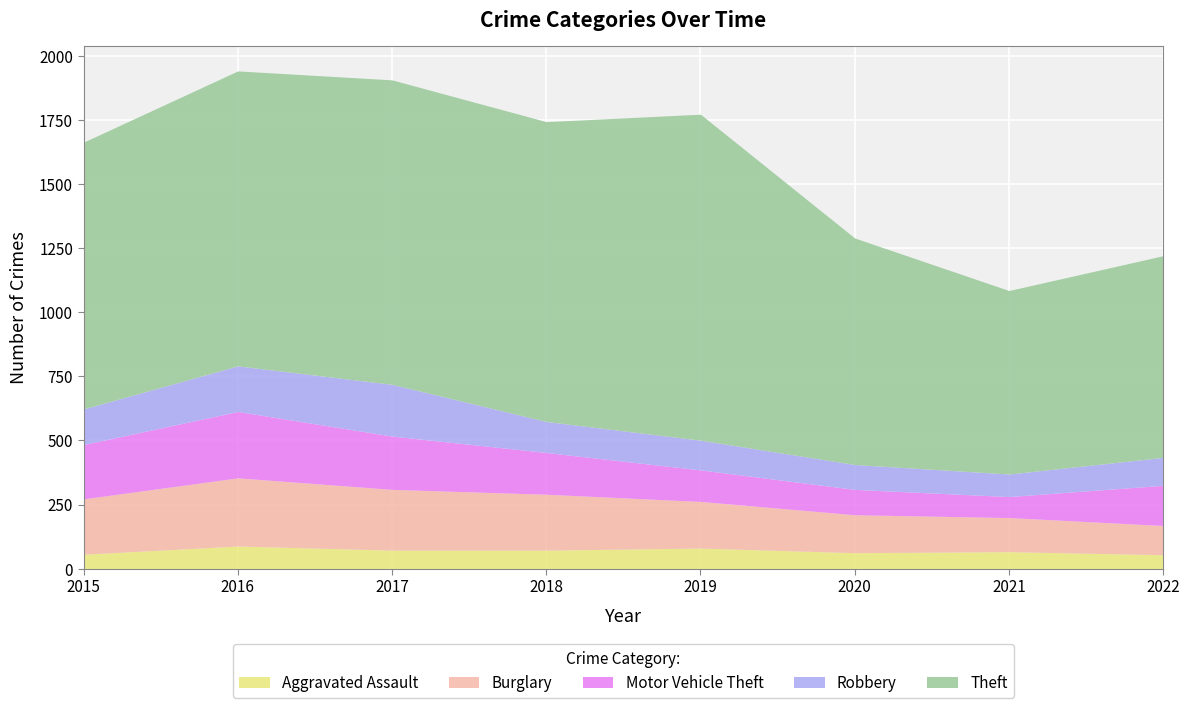

Which label corresponds to the smallest value in the chart?

2022